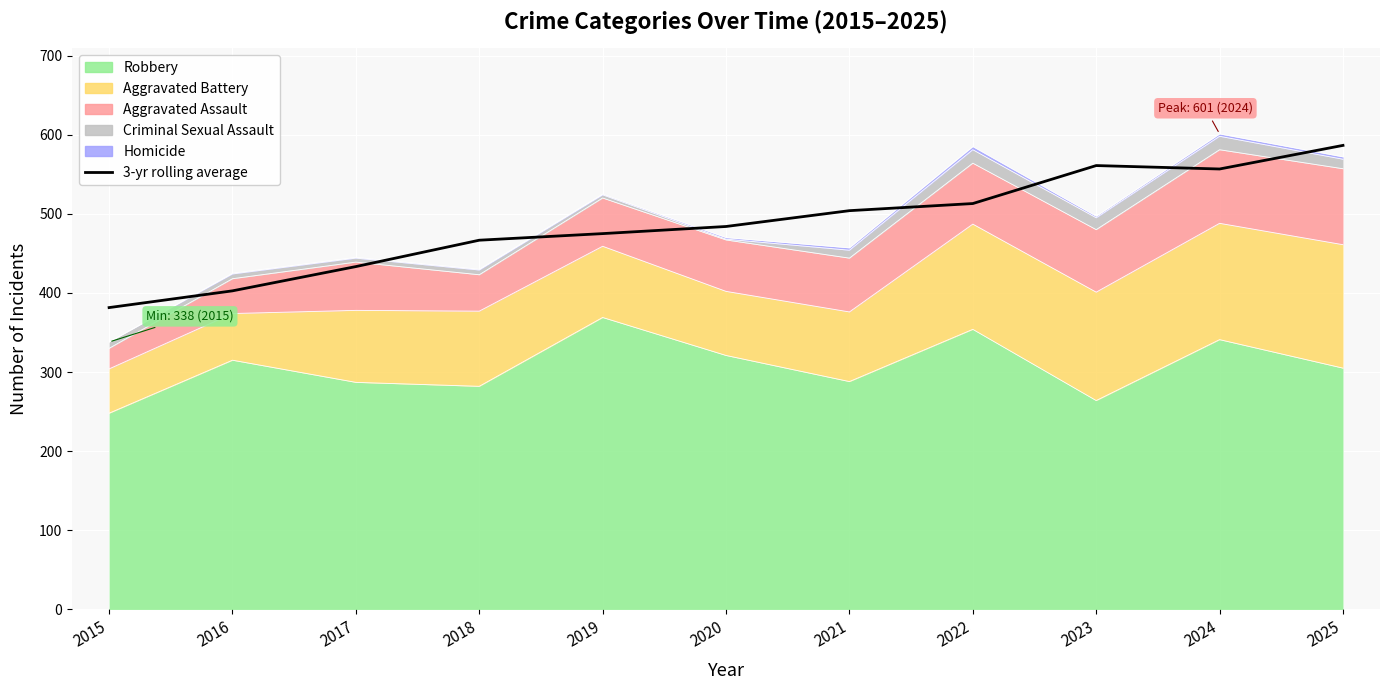

List the labels in order of value, largest first.

2025, 2023, 2024, 2022, 2021, 2020, 2019, 2018, 2017, 2016, 2015